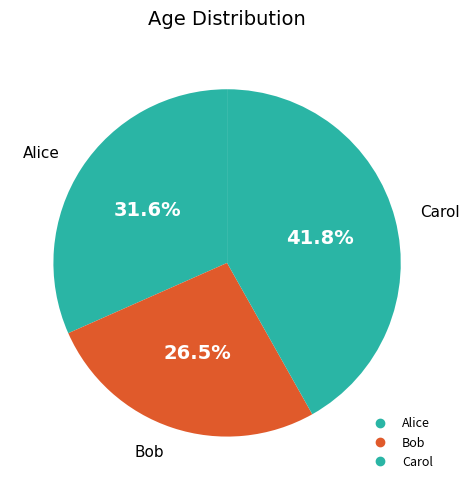

What percentage is the Alice slice, to the nearest percent?

32%